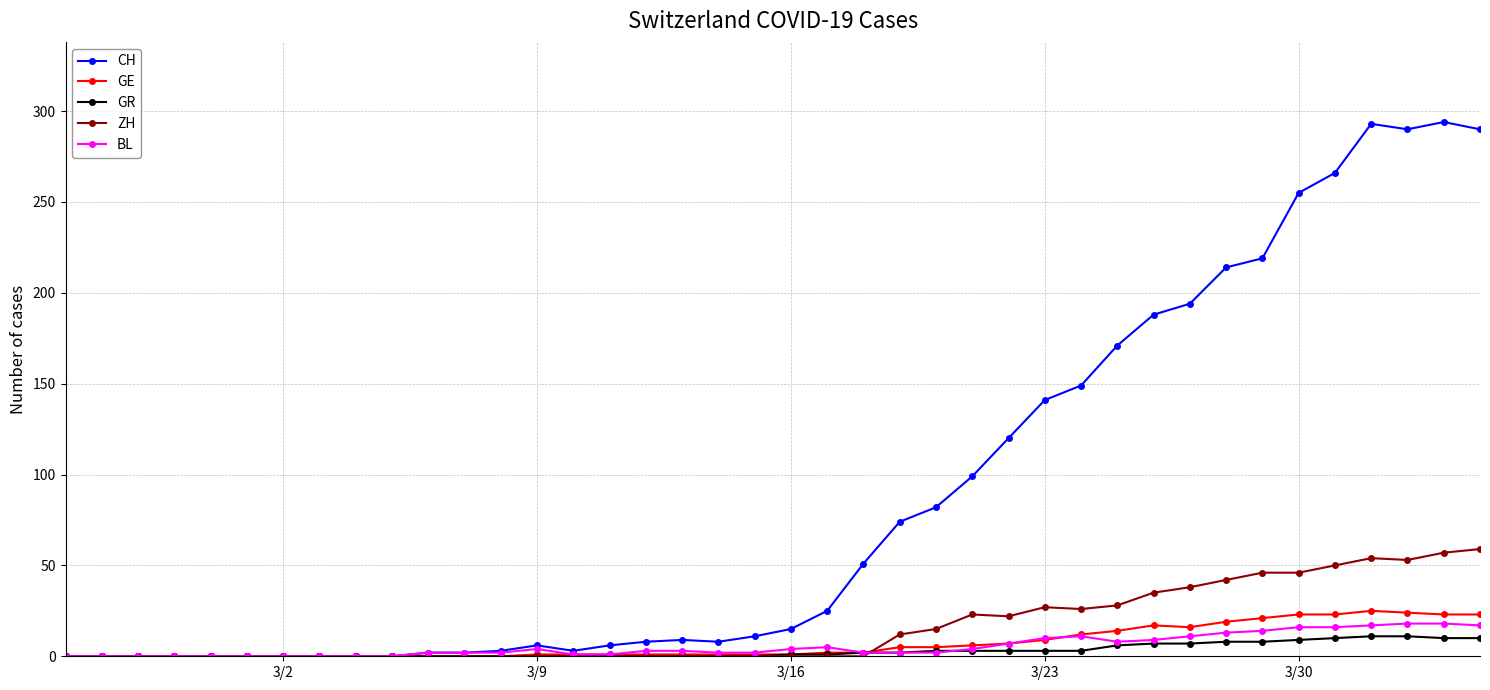

Which series has the largest total across all categories?

CH